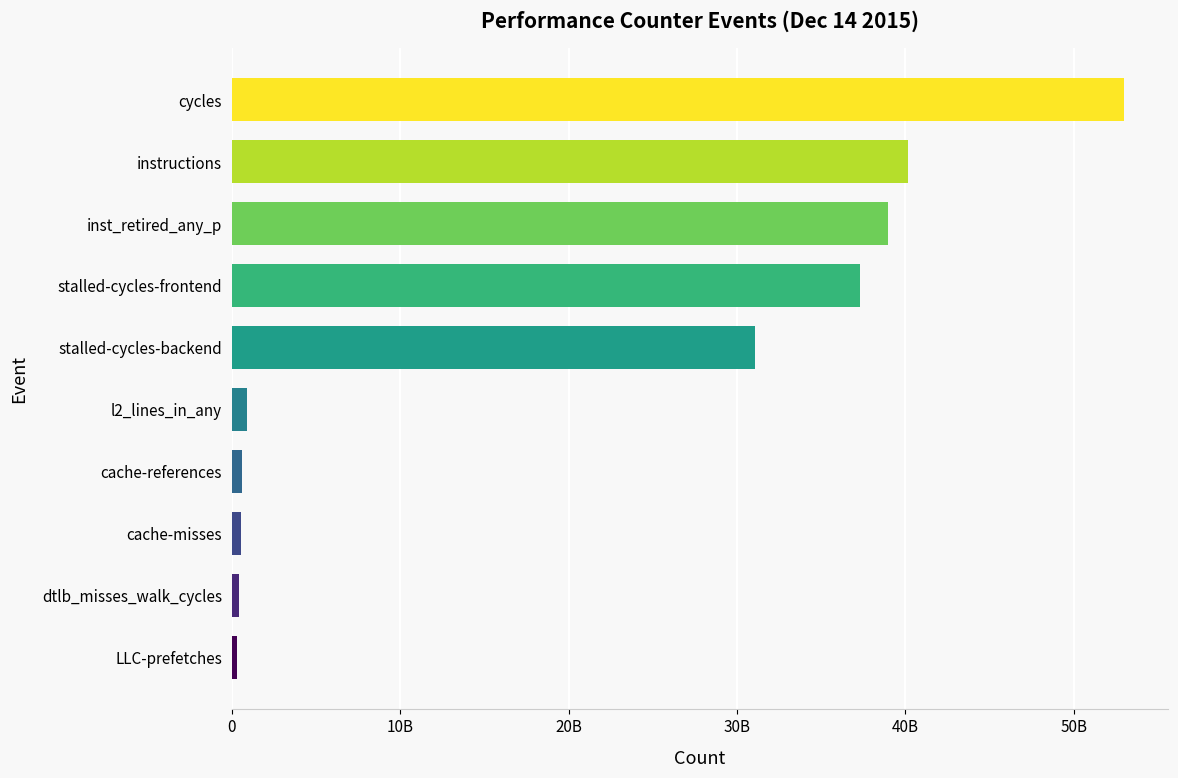

What is the maximum value shown in the chart?

52970074927